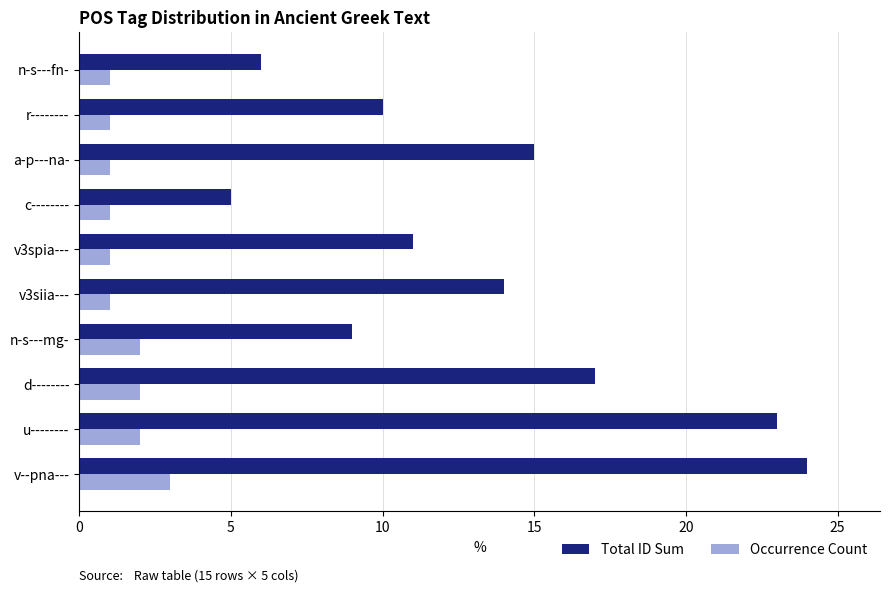

Which category has the highest value across all series?

v--pna---